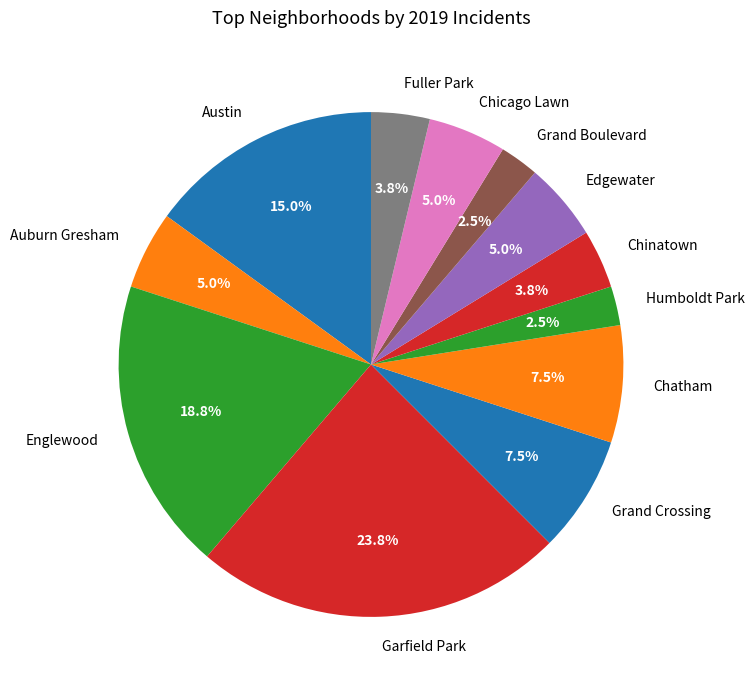

What percentage do Grand Boulevard and Humboldt Park together represent?

5.0%